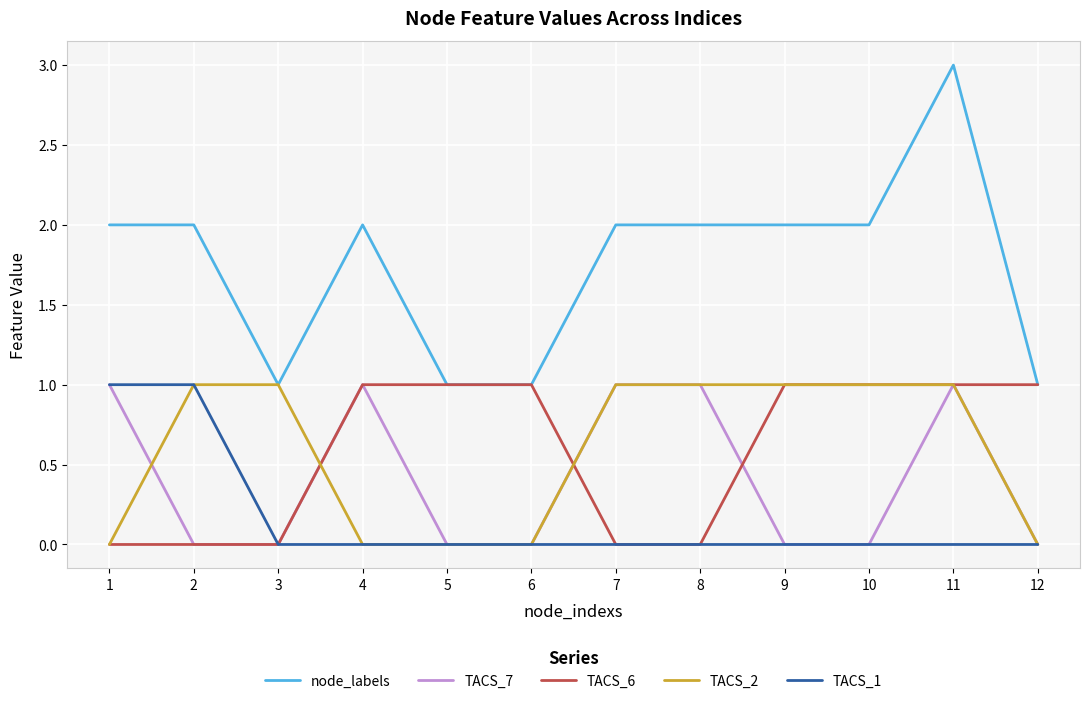

How many TACS_7 values are between 0 and 1?

12